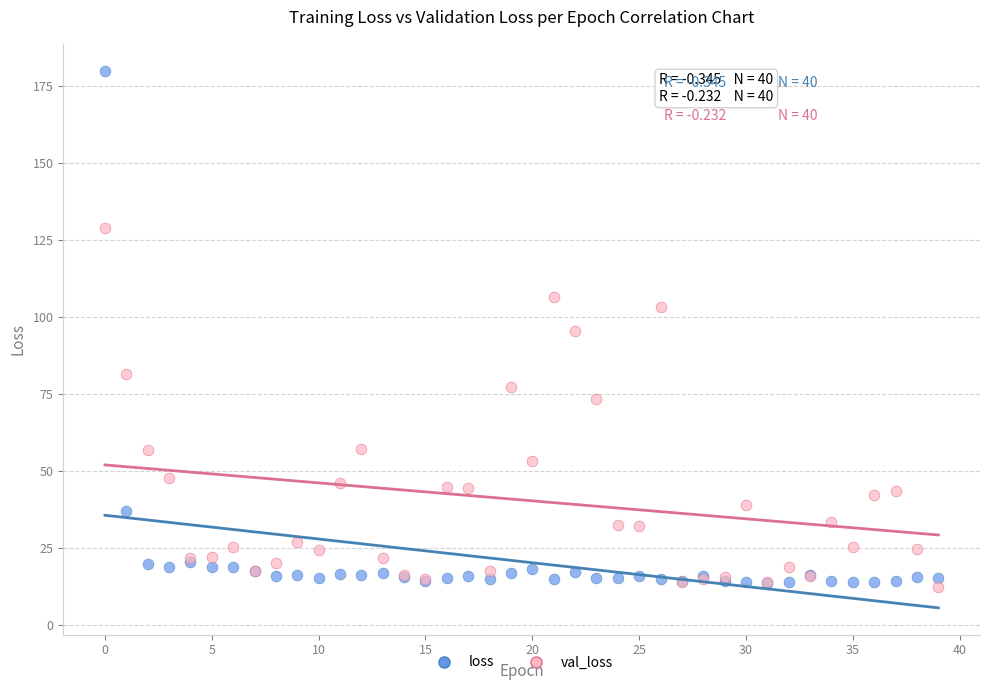

In the val_loss series, what Y value is closest to 70?

73.3